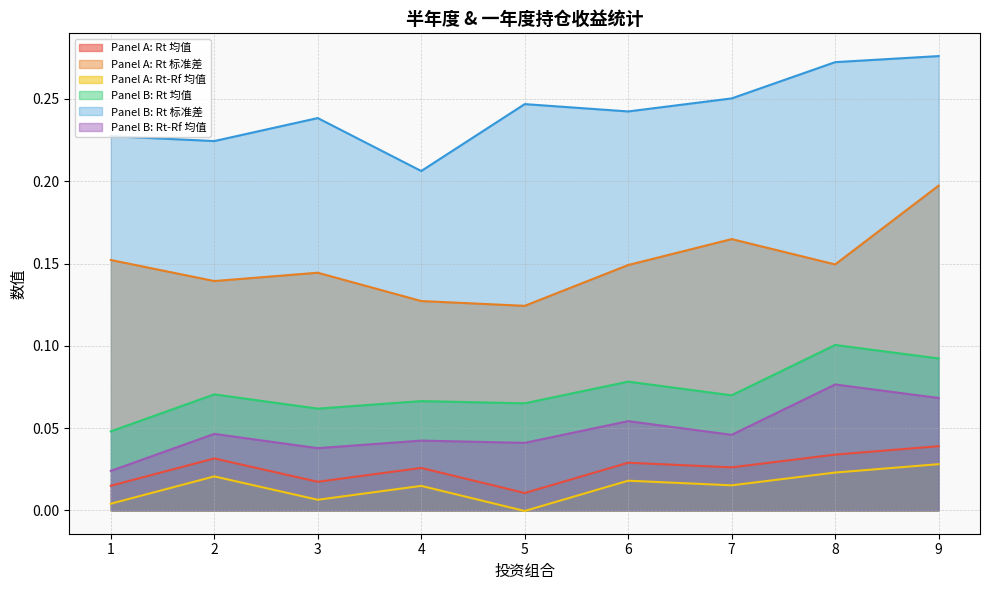

At 2, list the series in order from largest to smallest.

Panel B: Rt 标准差, Panel A: Rt 标准差, Panel B: Rt 均值, Panel B: Rt-Rf 均值, Panel A: Rt 均值, Panel A: Rt-Rf 均值